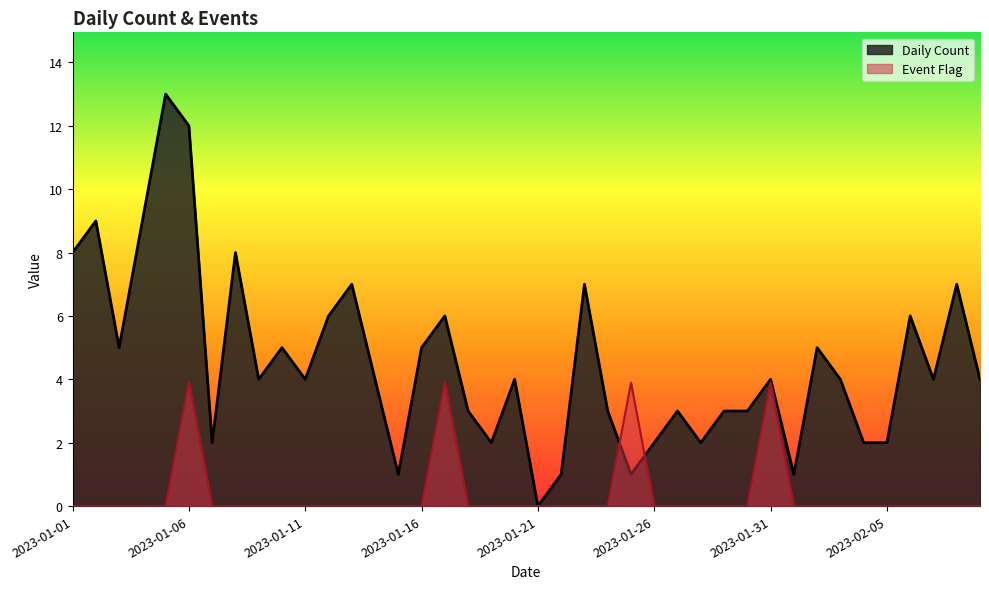

Which series has the largest total across all categories?

Daily Count